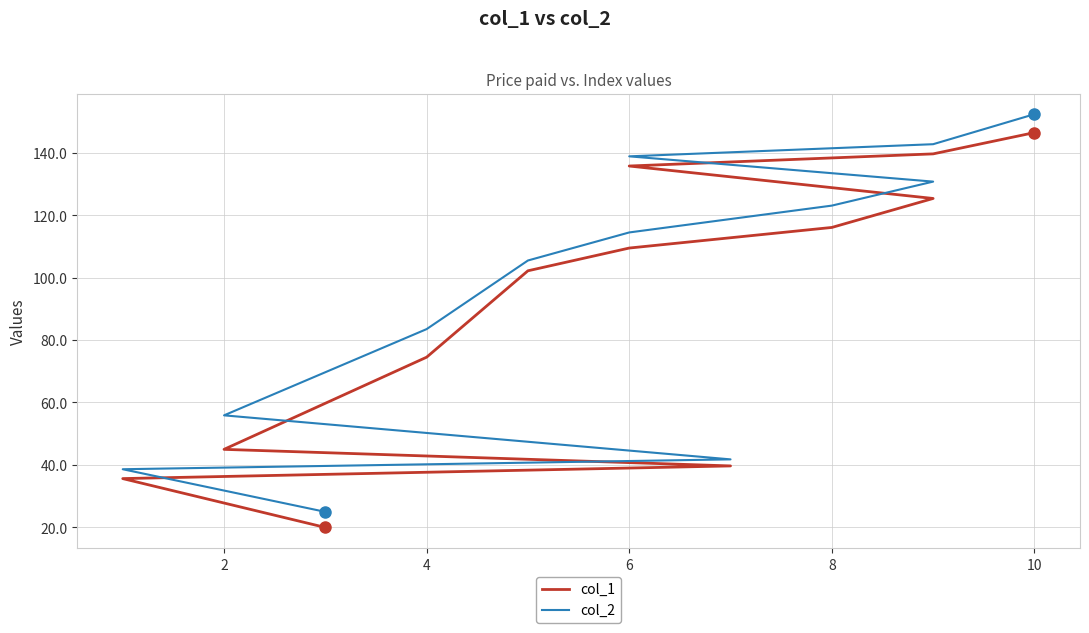

True or false: col_2 and col_1 intersect in this chart.

False